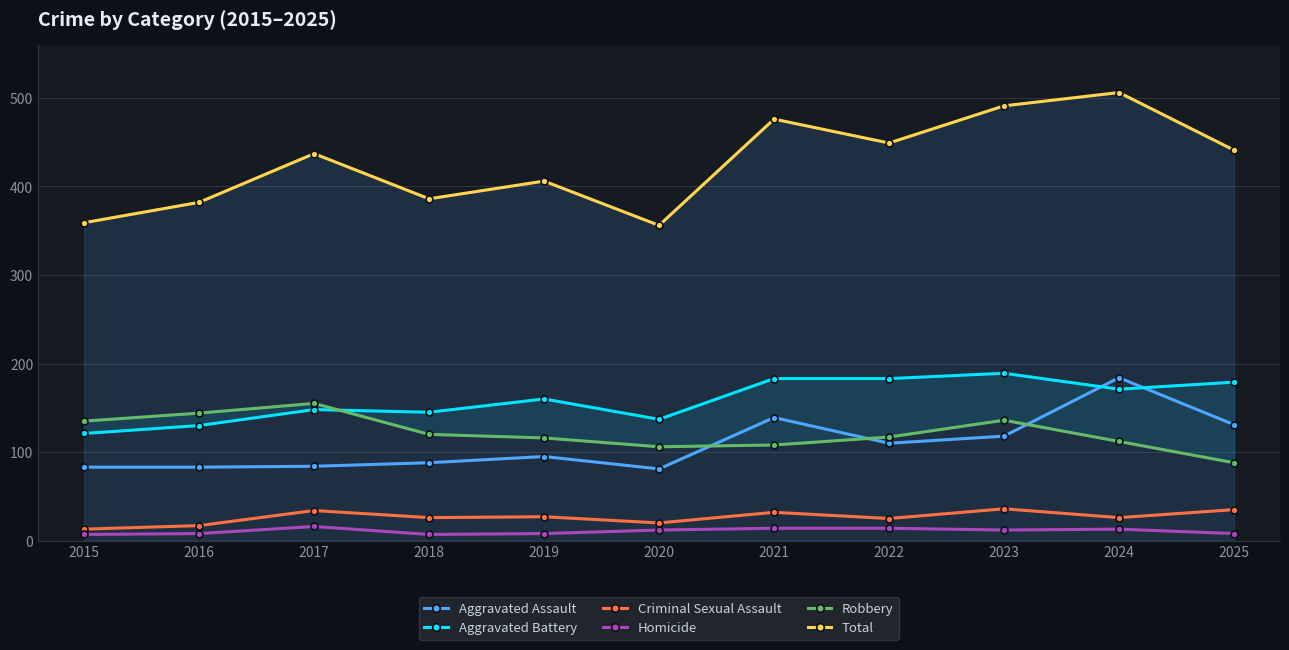

True or false: Criminal Sexual Assault has more than 1 interior local peaks.

True